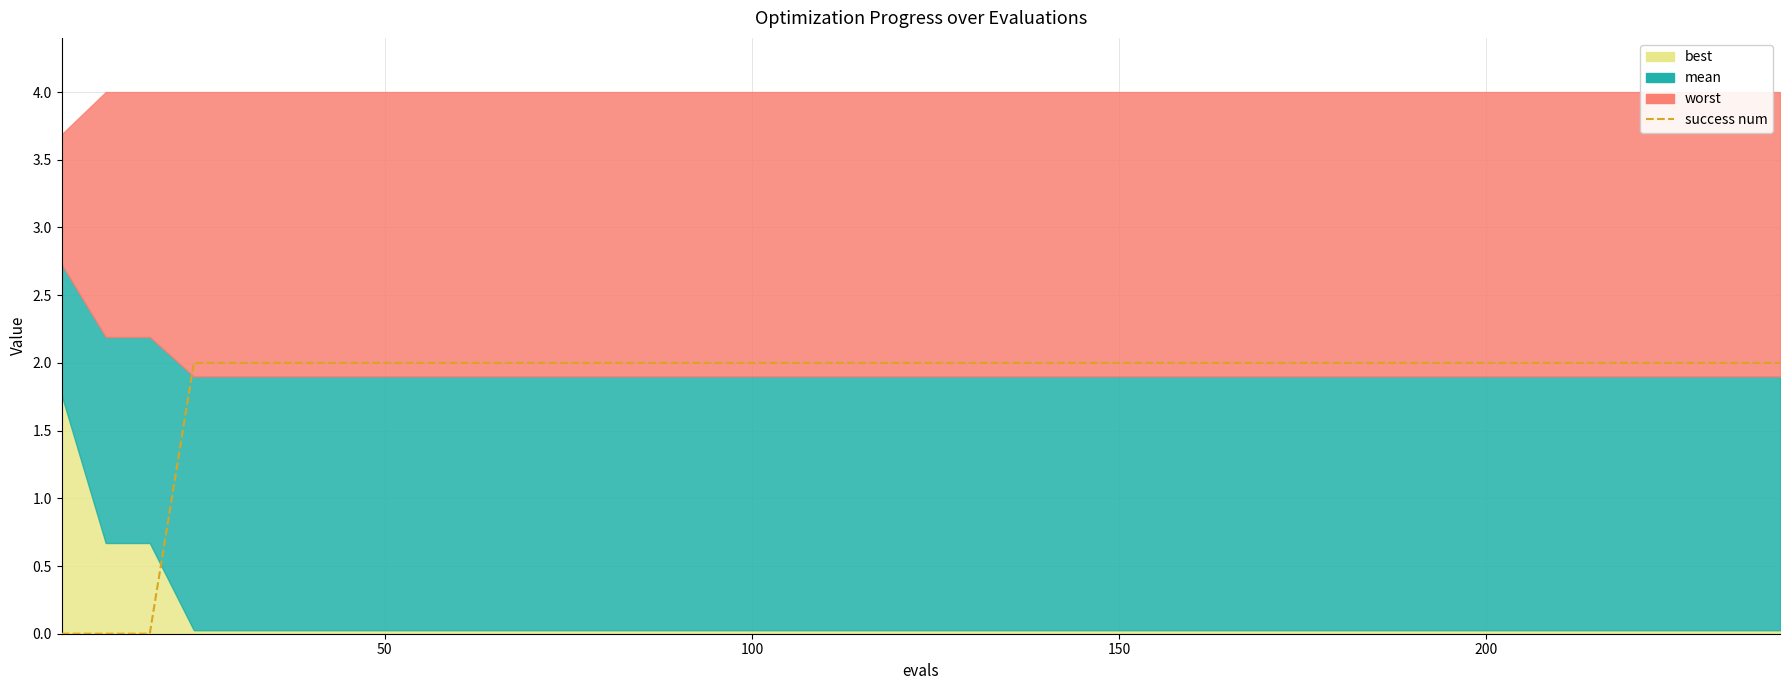

What is the sum of all values?

74